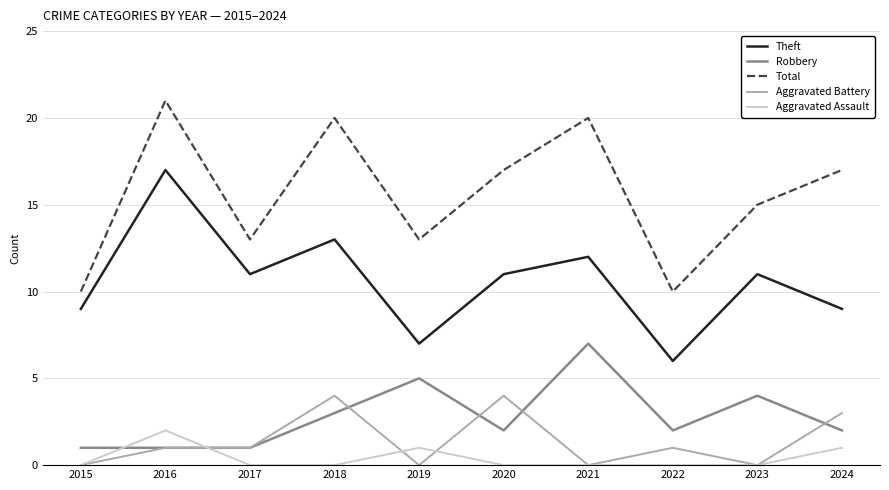

Which series changed the most between 2018 and 2019?

Total